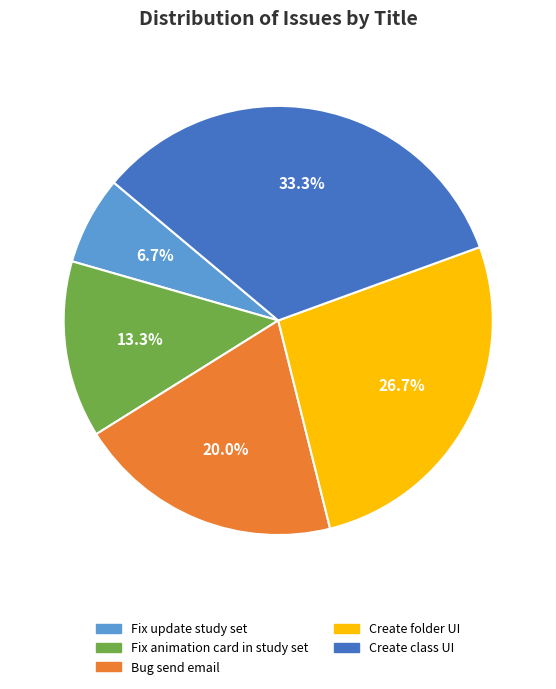

Is there a majority slice in this chart?

No